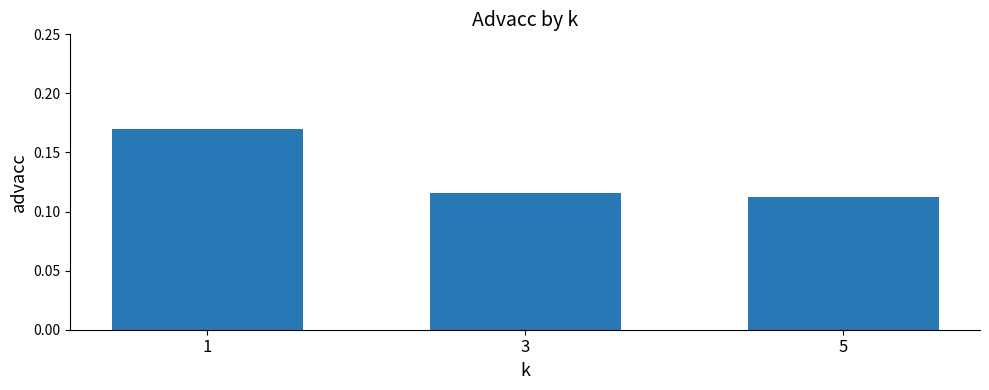

Is it true that the value at 5 is 0.0?

False